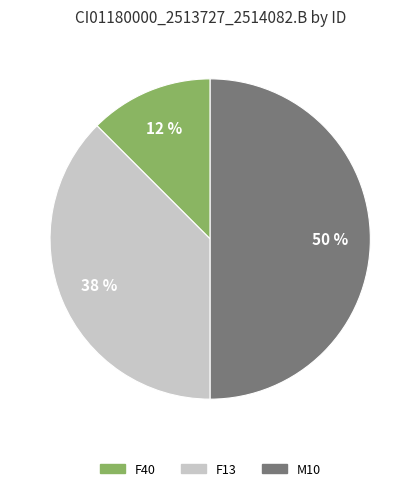

To the nearest percent, what is the average slice percentage?

33%